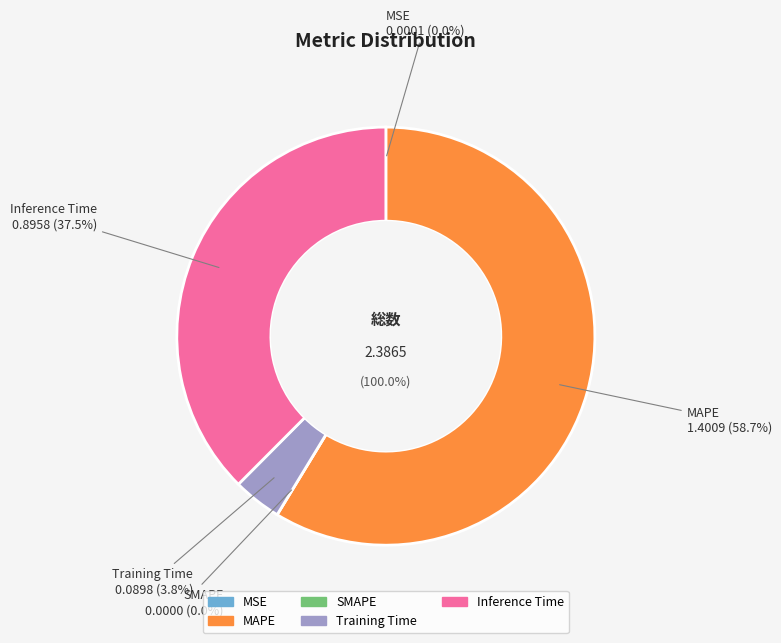

To the nearest percent, what percentage of the pie is Inference Time?

38%